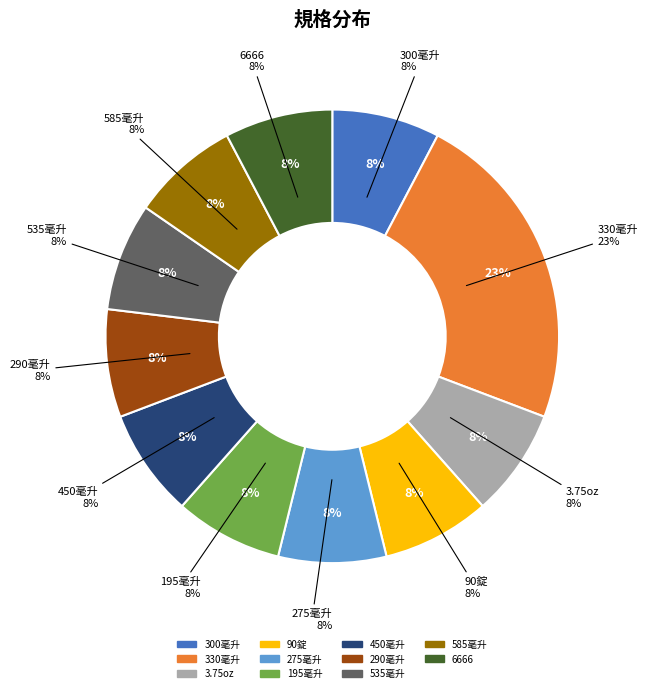

Is there a majority slice in this chart?

No